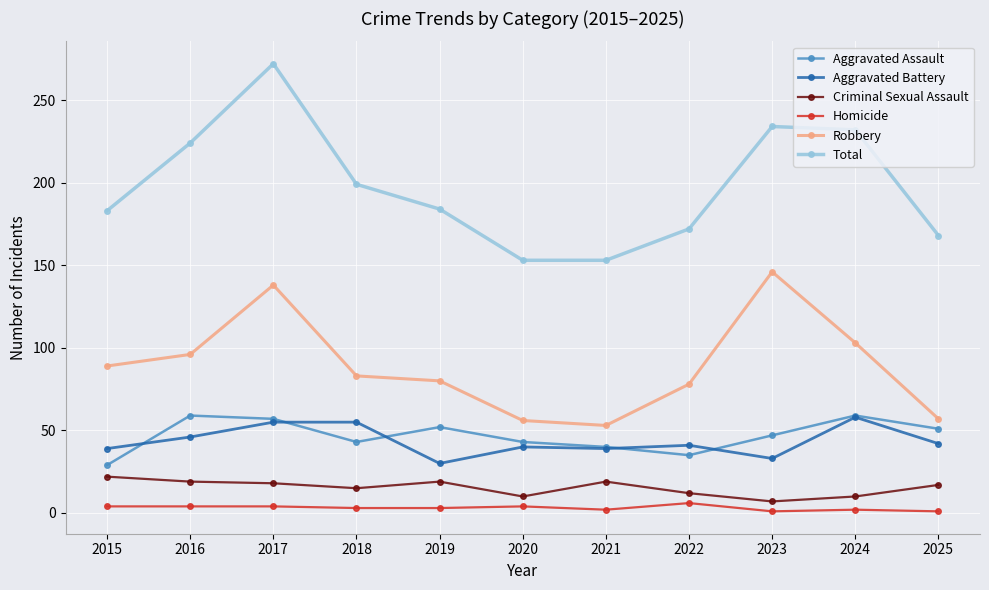

Where is the first local minimum for Robbery?

2021